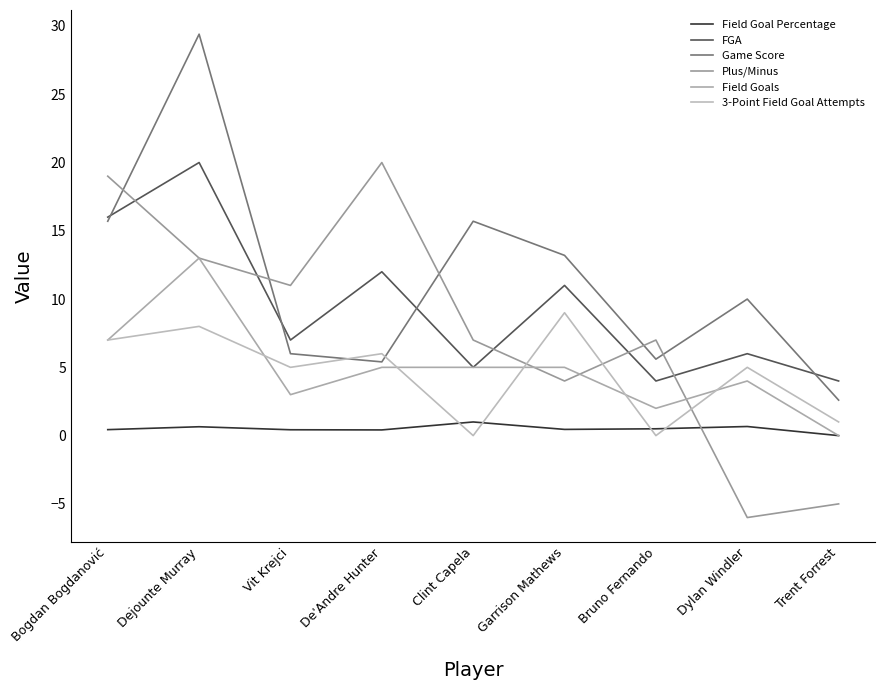

Is this an area chart (filled region under the line)?

No